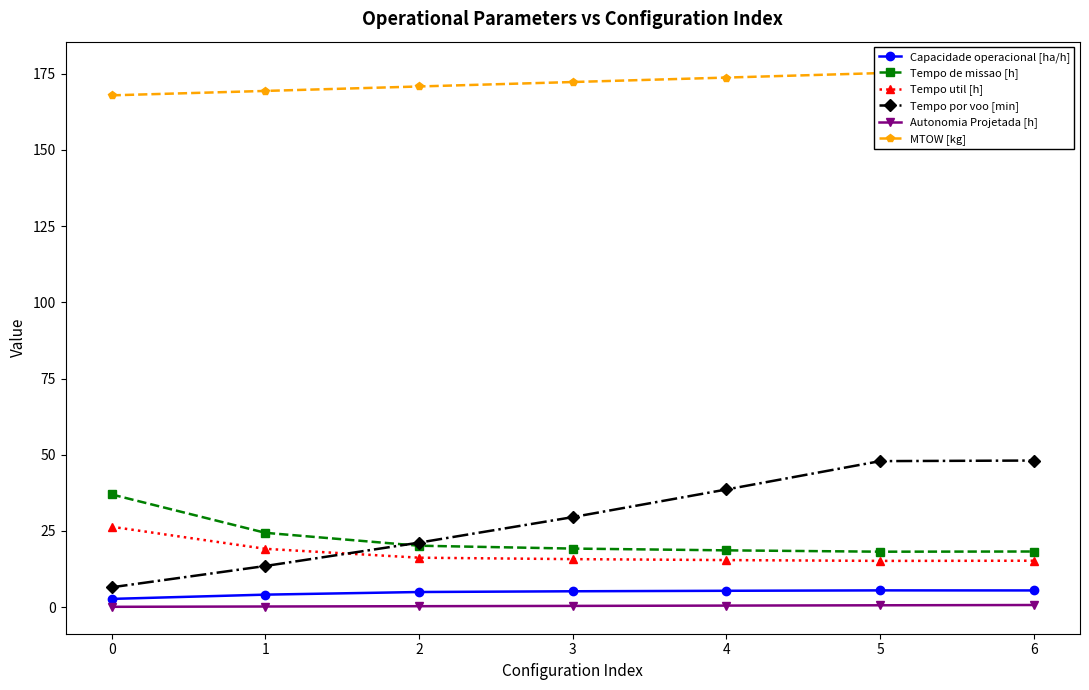

Reading right to left, list all the values displayed in this chart.

Capacidade operacional [ha/h]: 6=5.5	5=5.5	4=5.4	3=5.2	2=5.0	1=4.1	0=2.7
Tempo de missao [h]: 6=18.2	5=18.2	4=18.6	3=19.2	2=20.1	1=24.4	0=37.0
Tempo util [h]: 6=15.2	5=15.2	4=15.4	3=15.8	2=16.2	1=19.1	0=26.4
Tempo por voo [min]: 6=48.1	5=47.9	4=38.6	3=29.5	2=21.2	1=13.5	0=6.5
Autonomia Projetada [h]: 6=0.7	5=0.6	4=0.5	3=0.4	2=0.3	1=0.2	0=0.1
MTOW [kg]: 6=176.7	5=175.2	4=173.7	3=172.2	2=170.8	1=169.3	0=167.9